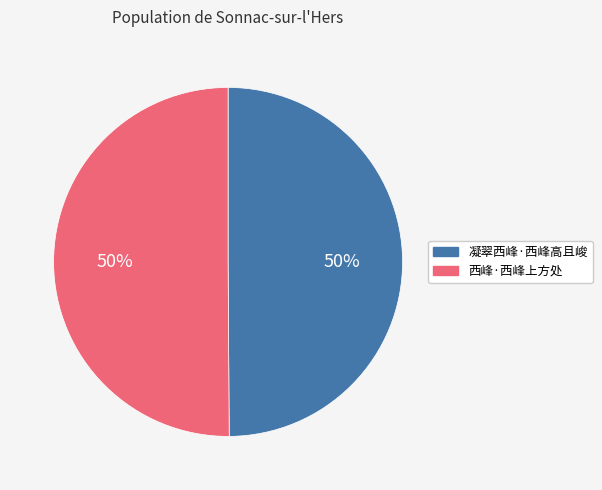

What percentage is the 西峰·西峰上方处 slice, to the nearest percent?

50%